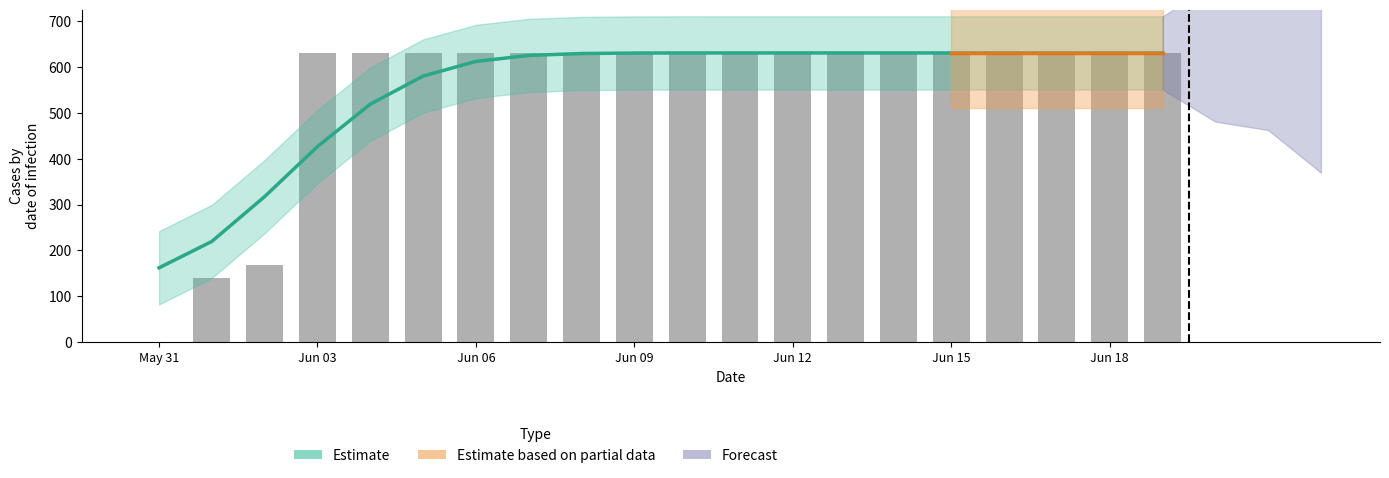

Rank the categories by value from lowest to highest.

2020-05-31, 2020-06-01, 2020-06-02, 2020-06-03, 2020-06-04, 2020-06-05, 2020-06-06, 2020-06-07, 2020-06-08, 2020-06-09, 2020-06-10, 2020-06-11, 2020-06-12, 2020-06-13, 2020-06-14, 2020-06-15, 2020-06-16, 2020-06-17, 2020-06-18, 2020-06-19